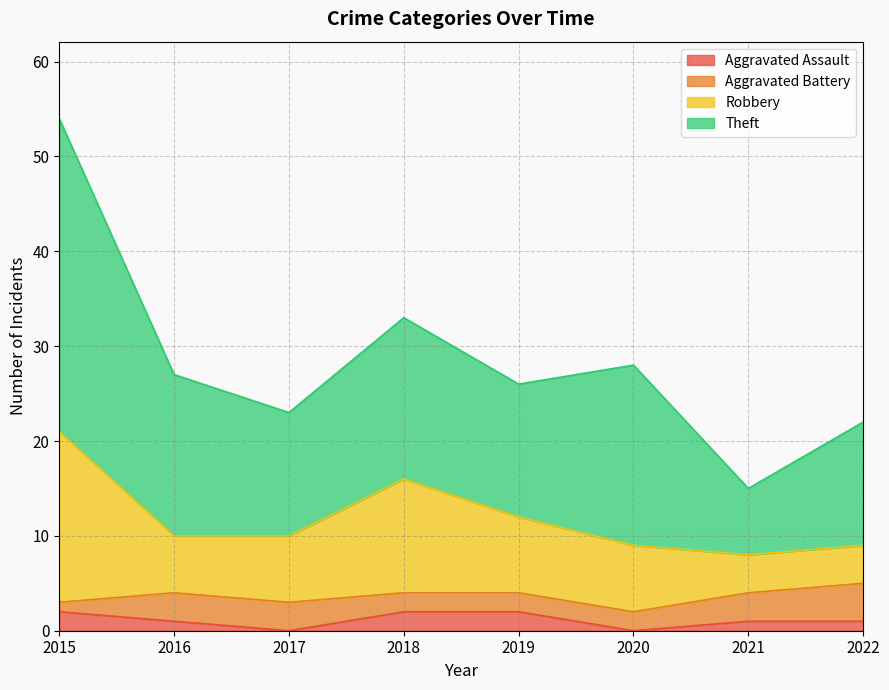

At which category is the sum across all series the highest?

2015